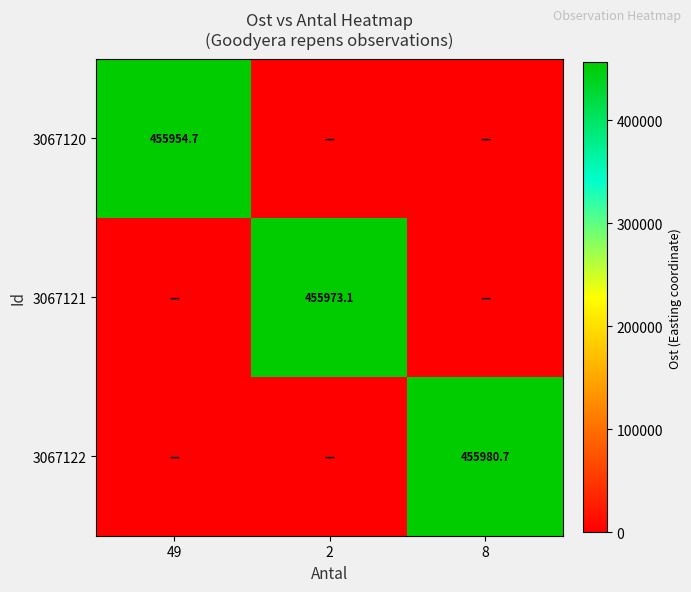

True or false: 3067122 has a value of 455980.7 at 8.

True